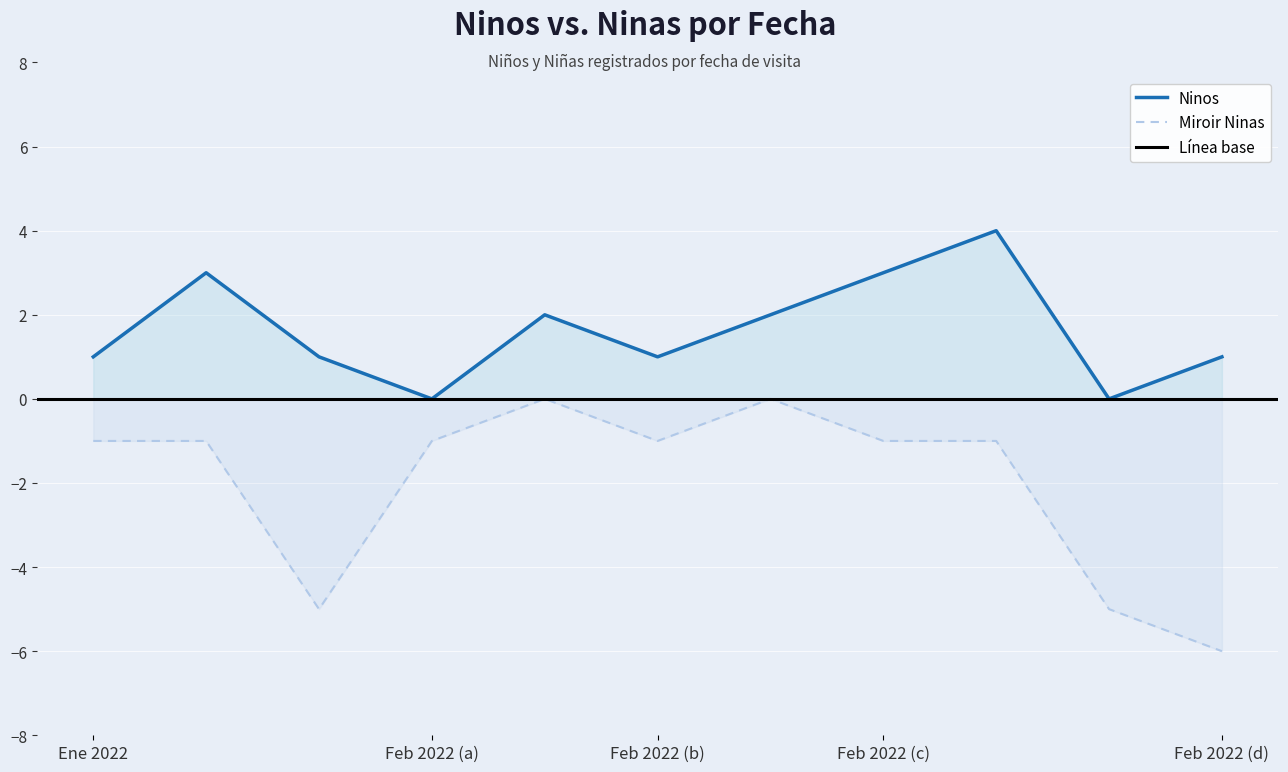

How many positive values does the Ninos series have?

9